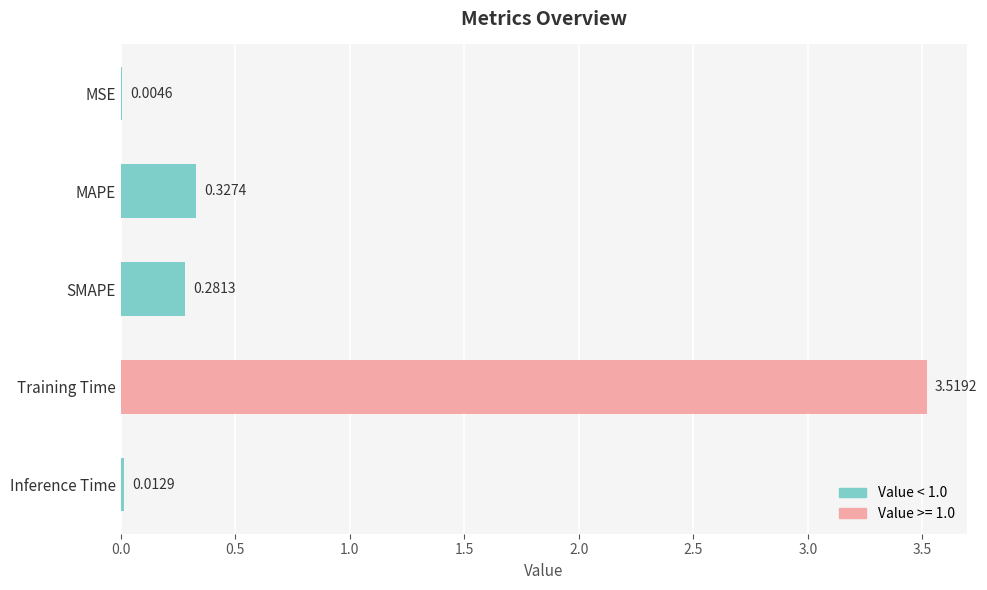

At which label is the value closest to 1?

MAPE